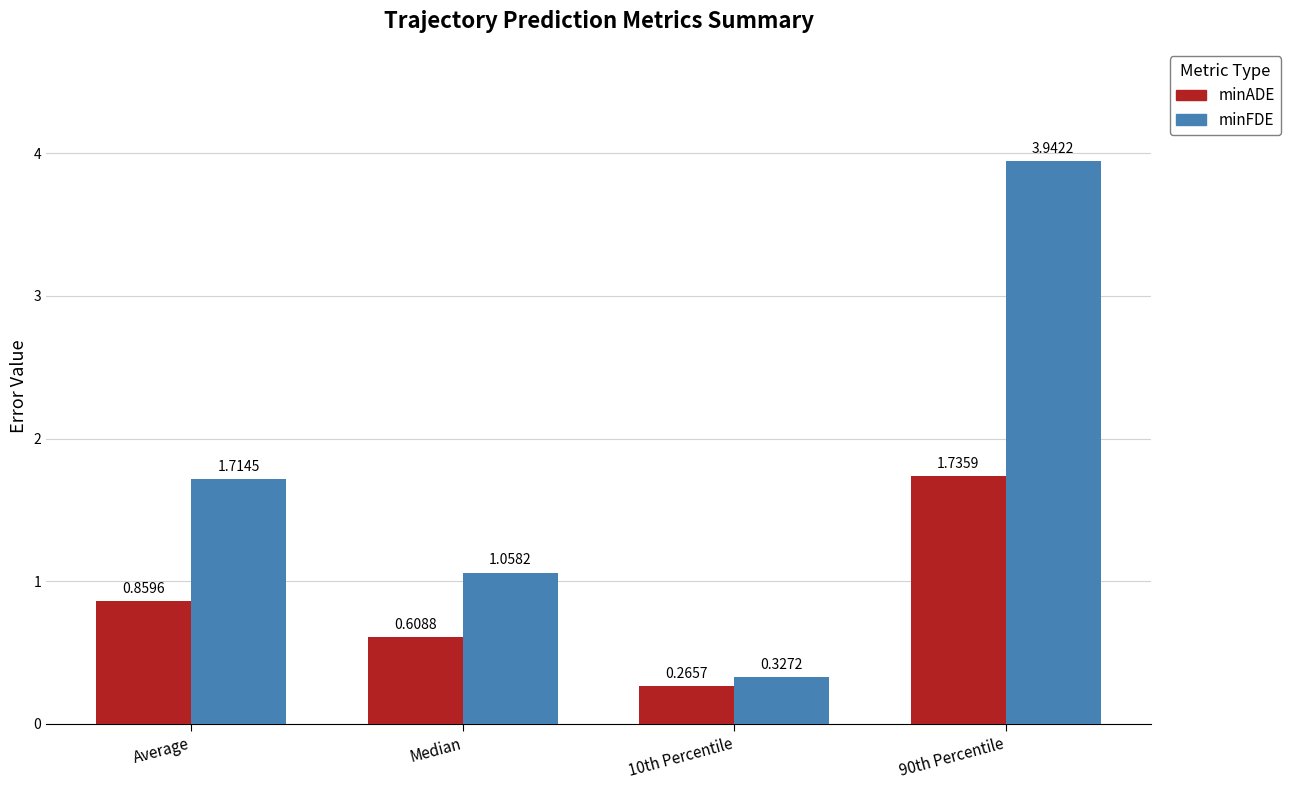

What is the difference between the maximum and minimum values in the minFDE series?

3.6